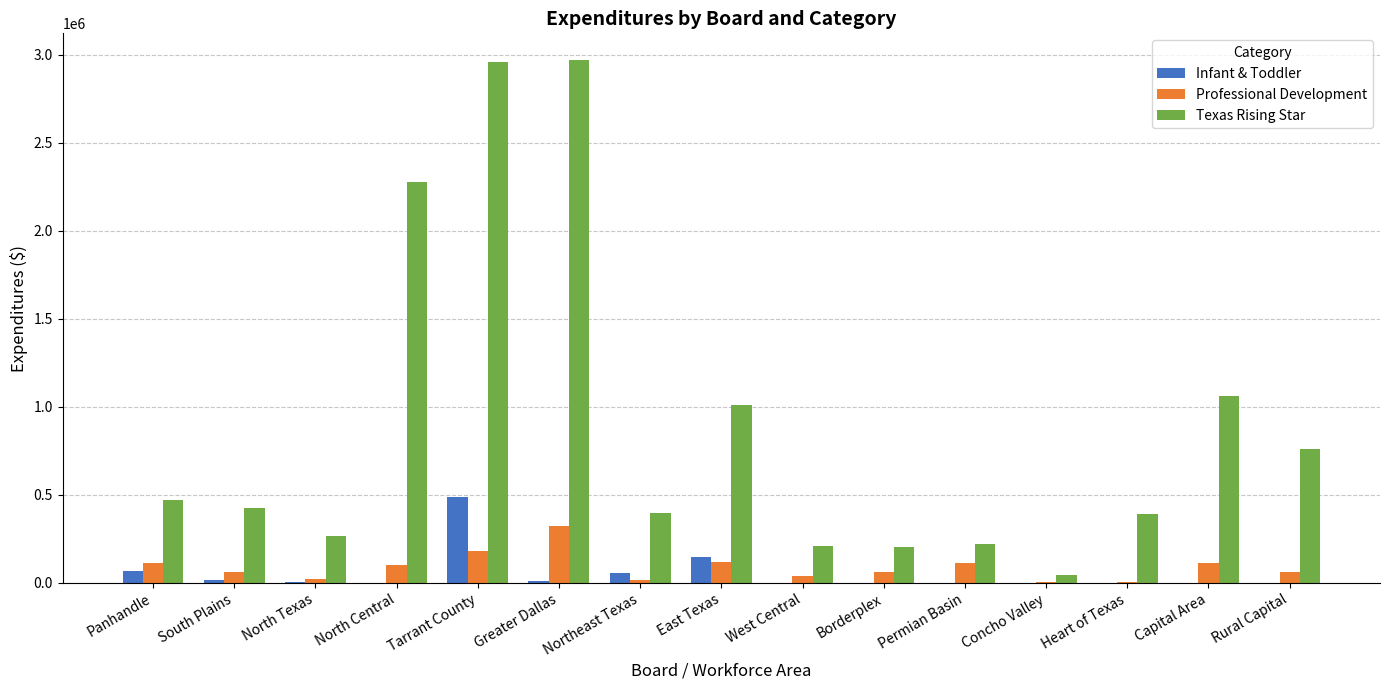

How many groups of bars are there?

15